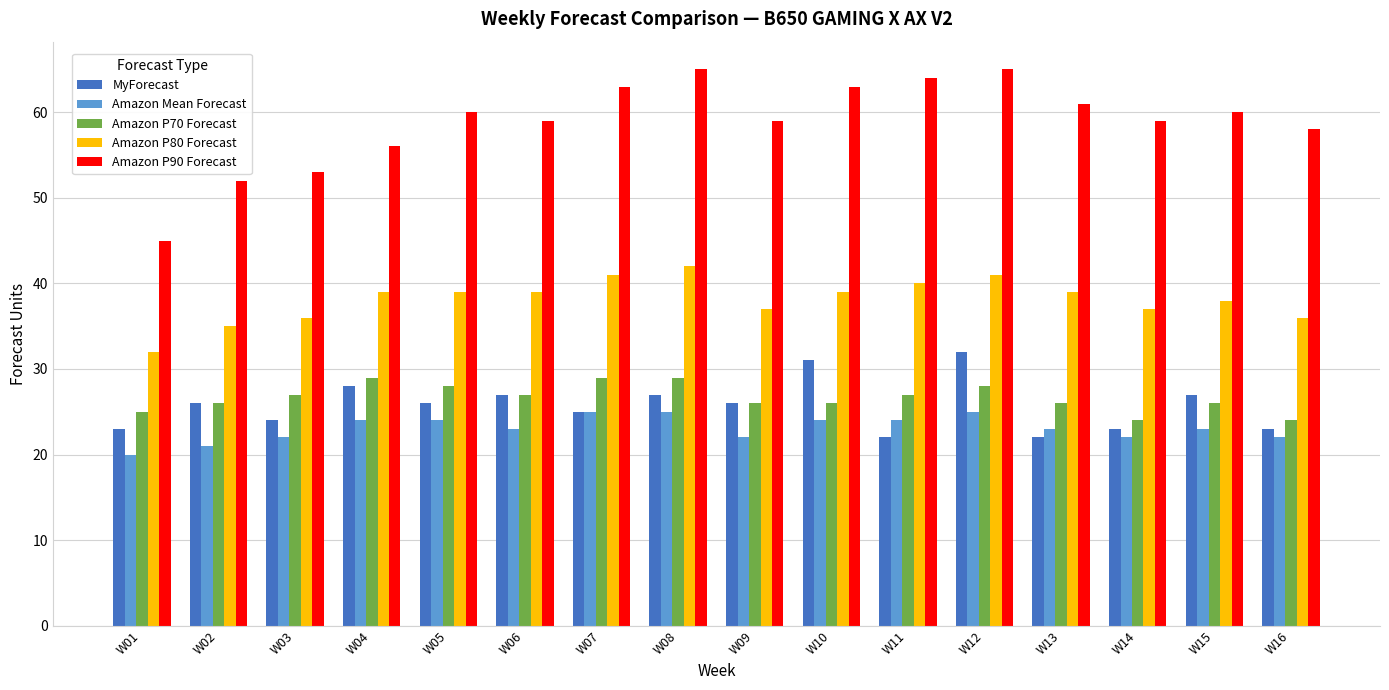

Which category has the highest value in the MyForecast series?

W12